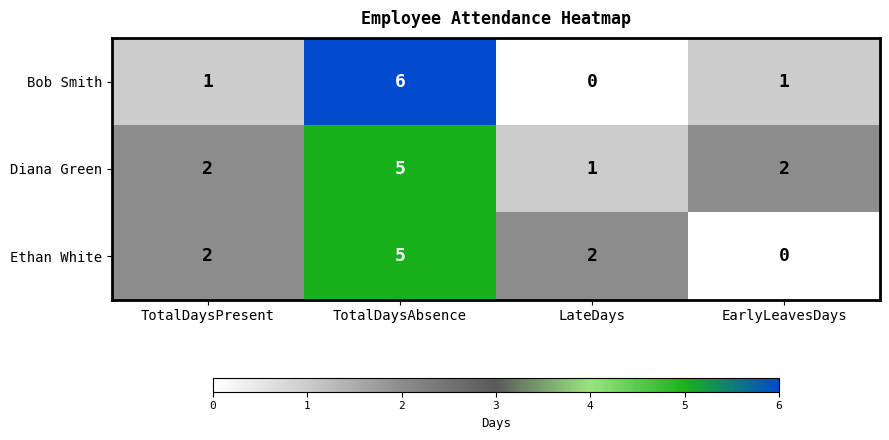

Reading right to left, what are all the values shown in this chart?

Bob Smith: 1	0	6	1
Diana Green: 2	1	5	2
Ethan White: 0	2	5	2